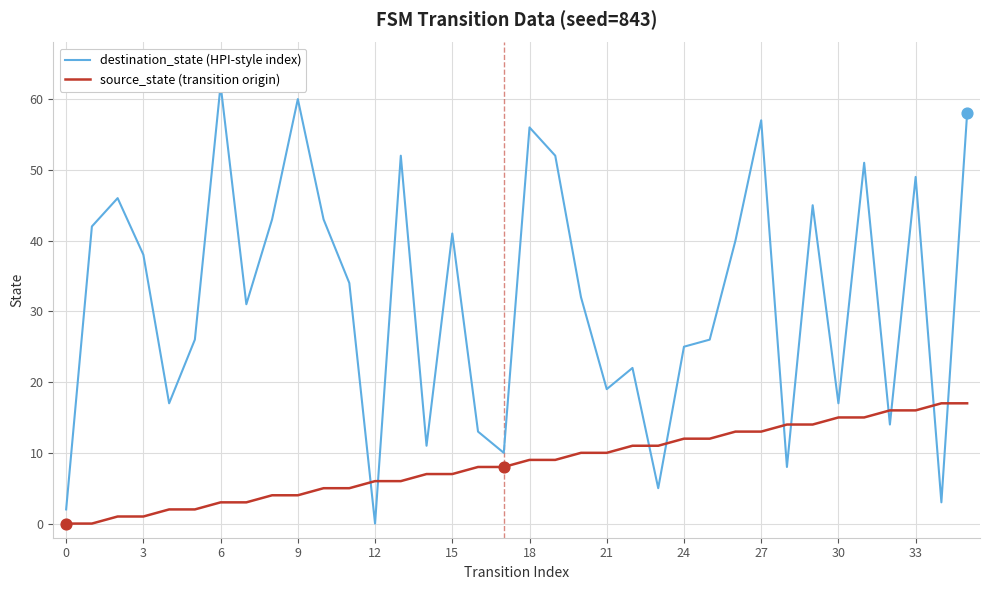

Which series reaches the minimum Y coordinate?

destination_state (HPI-style index)